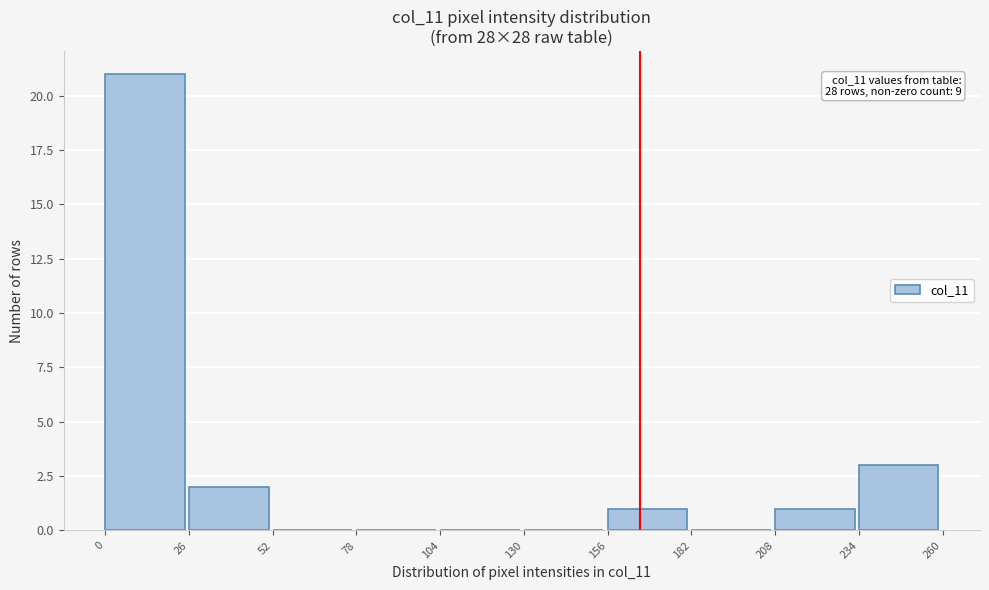

Over which range of the x-axis is the bar tallest?

0 to 26